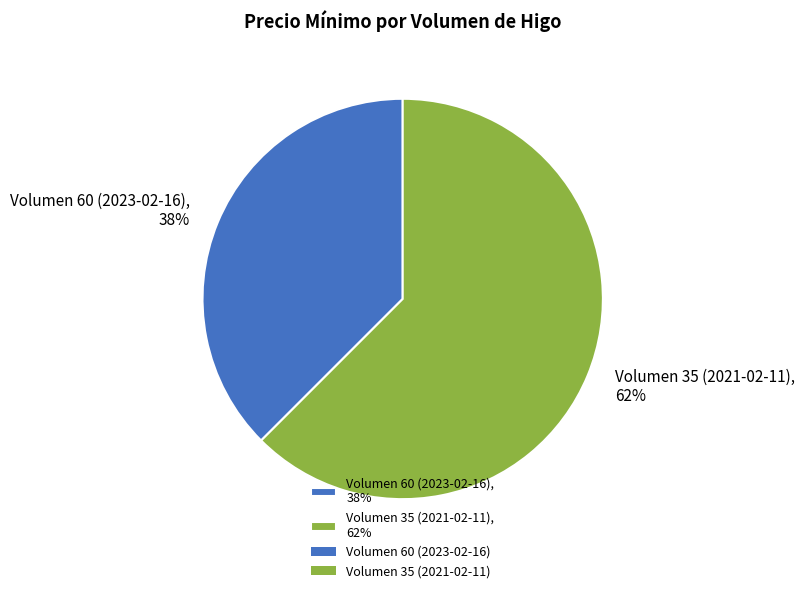

Rank the categories by value from highest to lowest.

Volumen 35 (2021-02-11), Volumen 60 (2023-02-16)